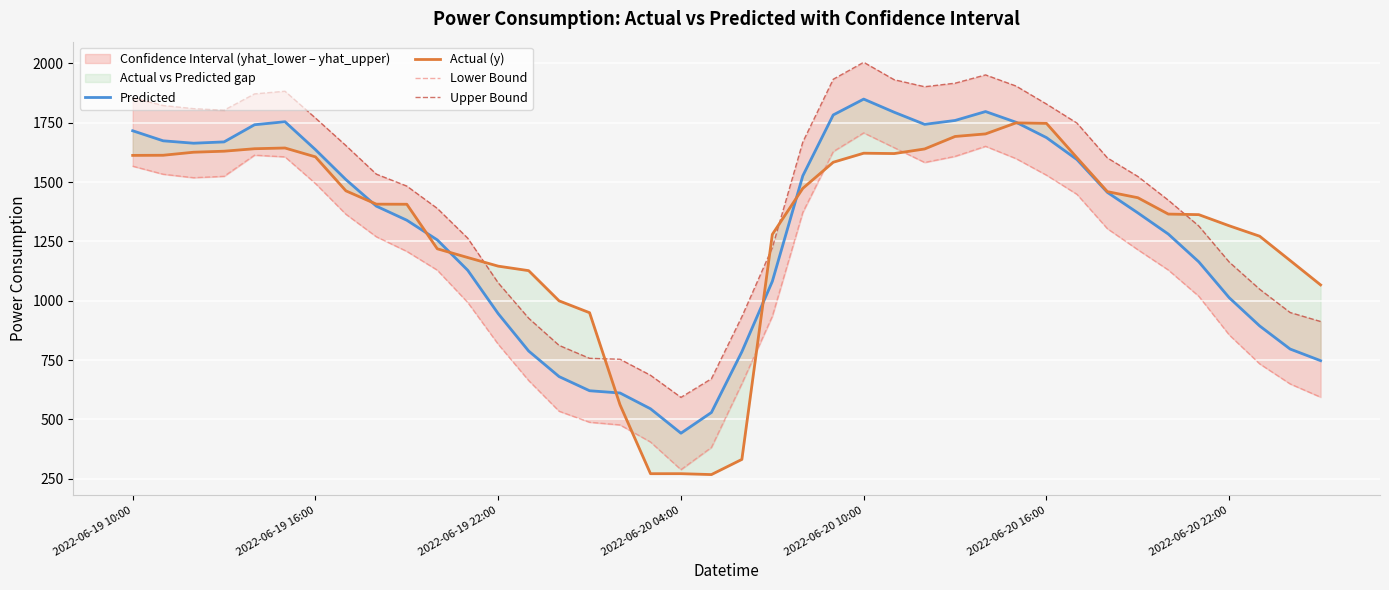

What is the average value of the Lower Bound series?

1143.5